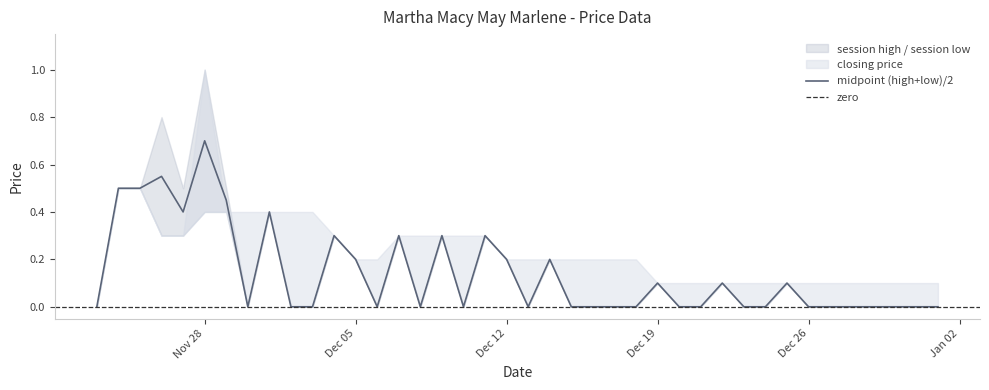

What is the maximum value for midpoint (high+low)/2?

0.7